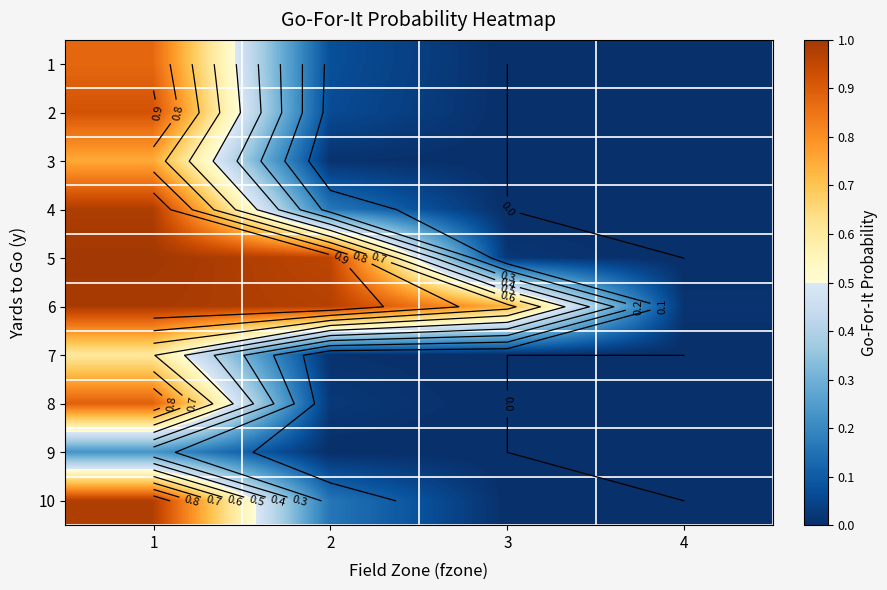

Between 3 and 4, which is larger?

3